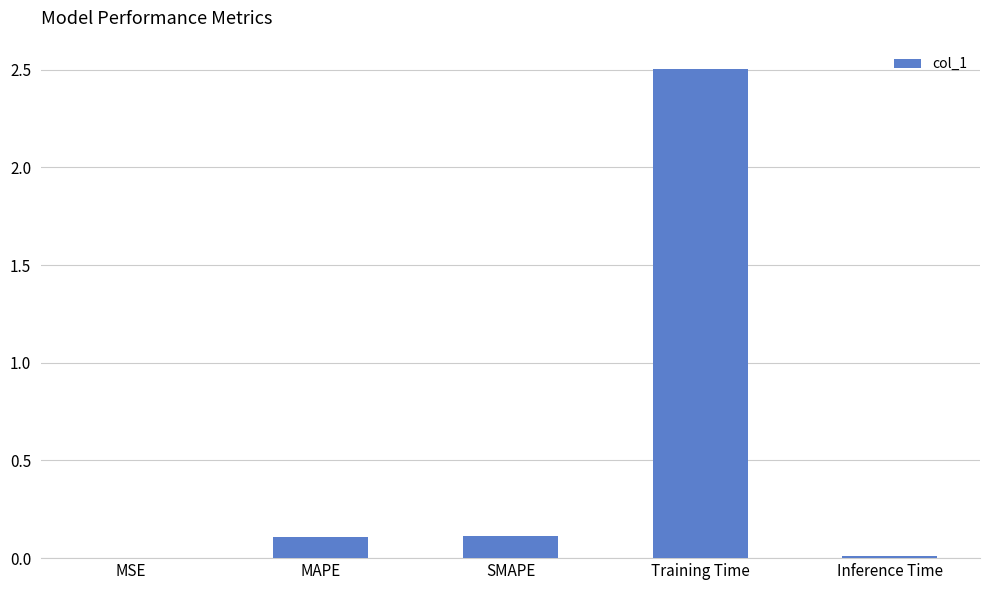

How many data points does each series have?

5